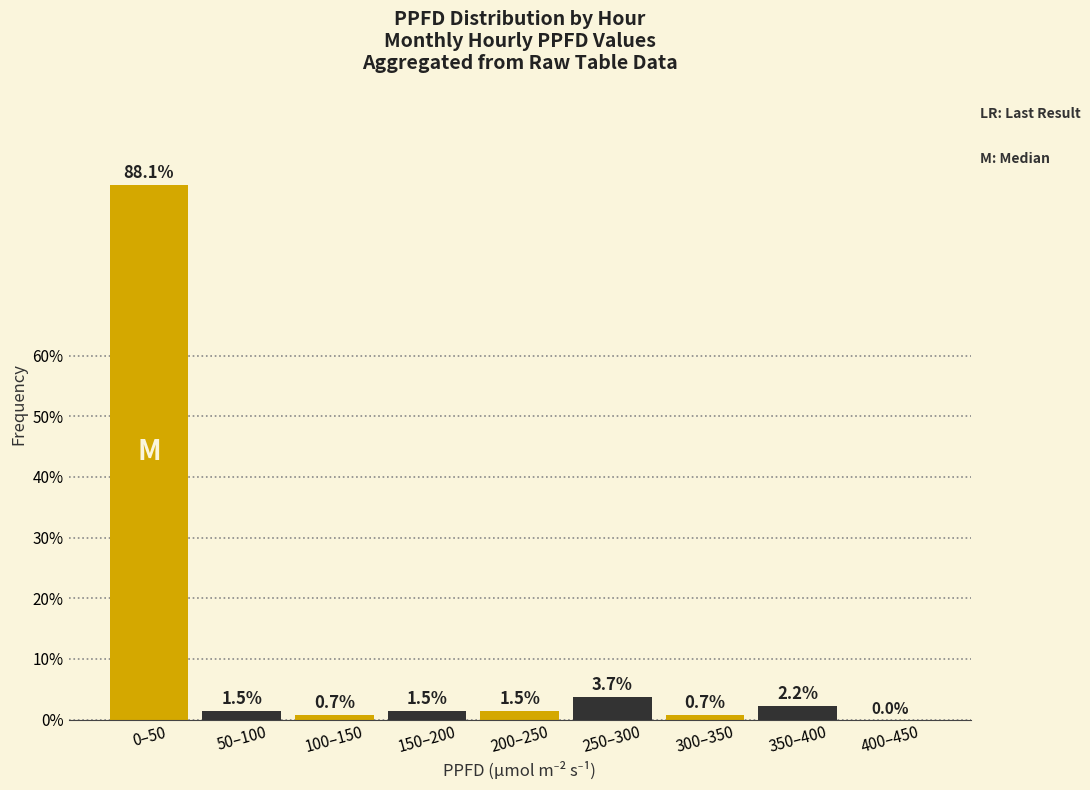

Reading left to right, transcribe all the data shown in this chart.

0–50=88.1	50–100=1.5	100–150=0.7	150–200=1.5	200–250=1.5	250–300=3.7	300–350=0.7	350–400=2.2	400–450=0.0